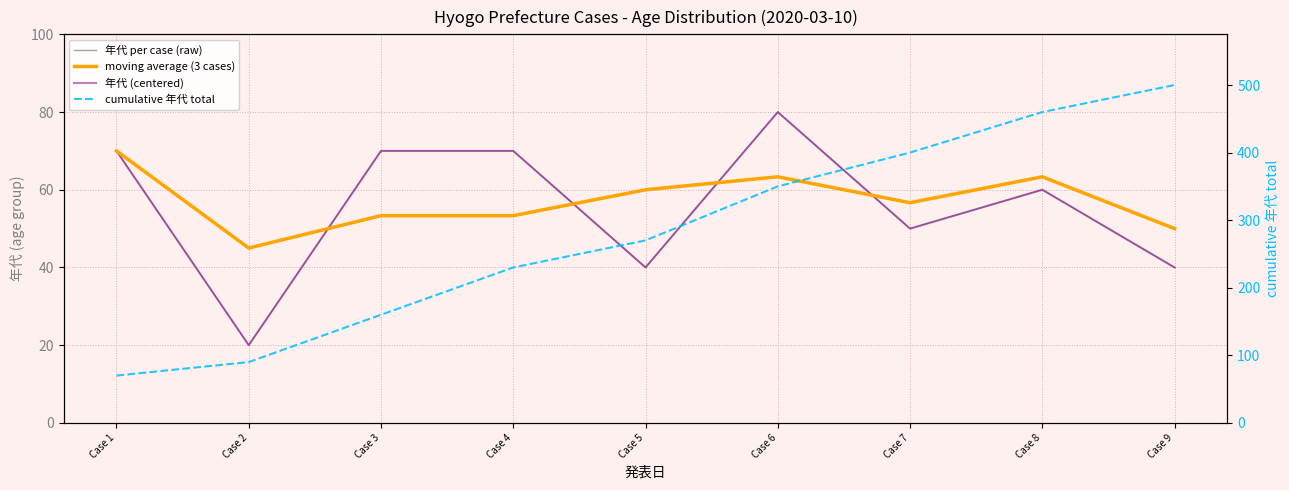

Is it true that cumulative 年代 total equals 270.0 at Case 5?

True